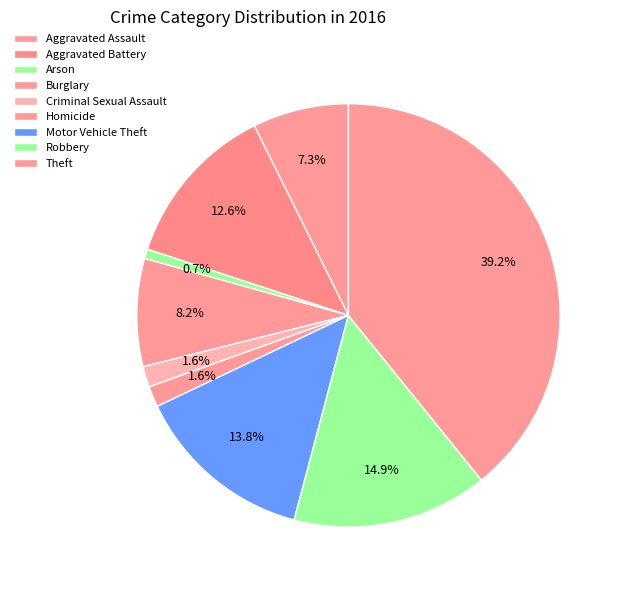

How many segments does this pie chart have?

9